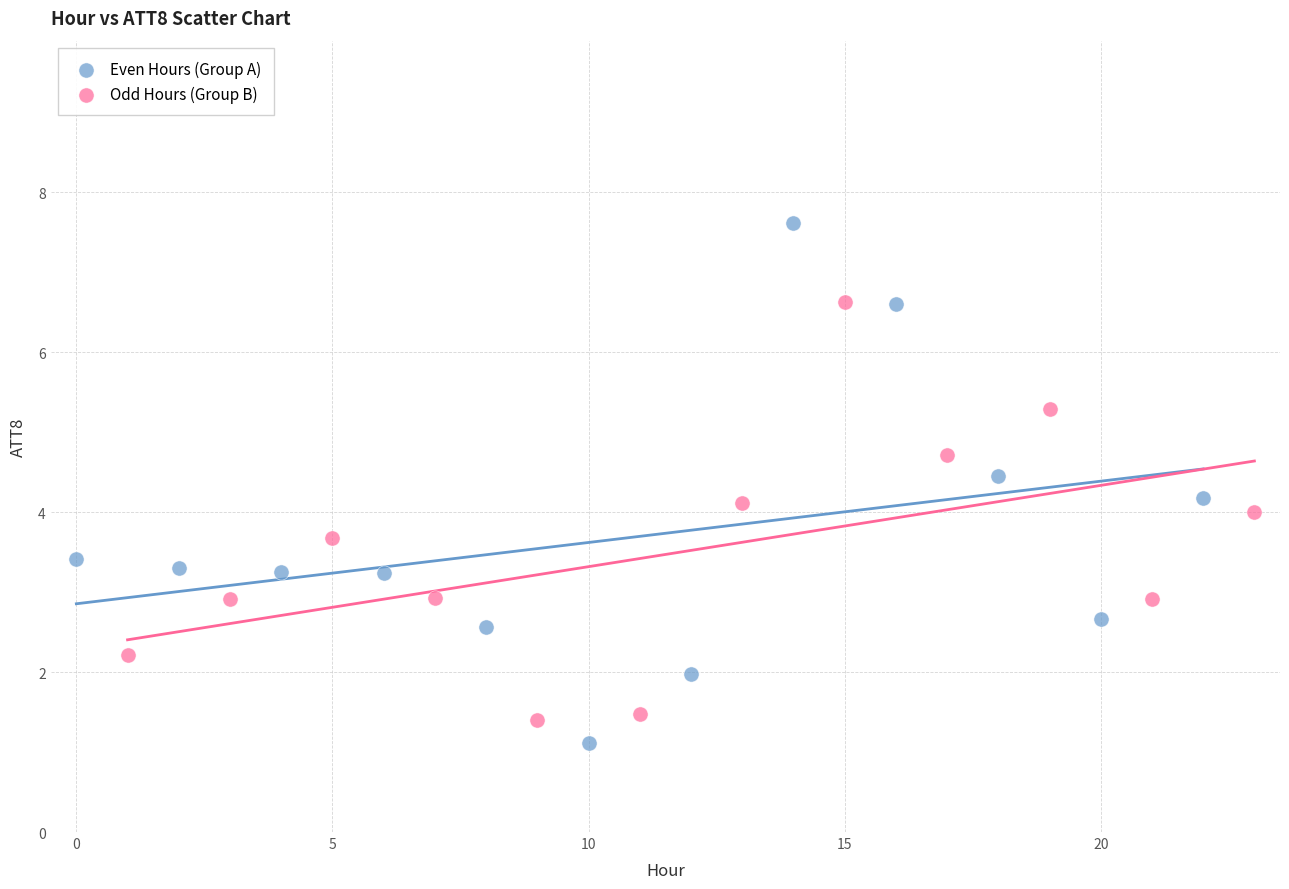

Which series reaches the maximum Y coordinate?

Even Hours (Group A)